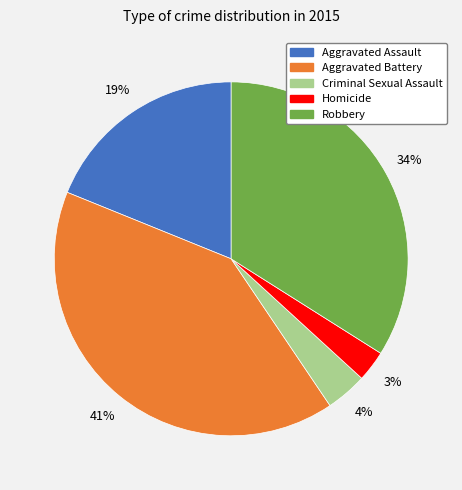

Does any single category account for the majority?

No